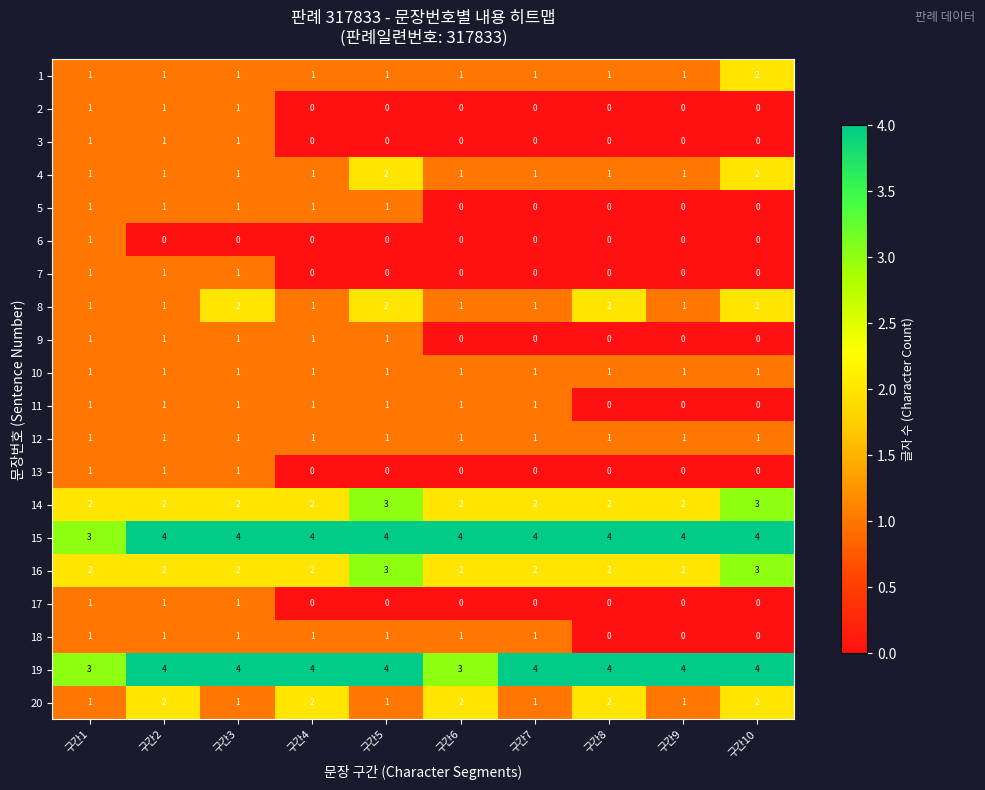

How many 2 values are between 0 and 1?

10